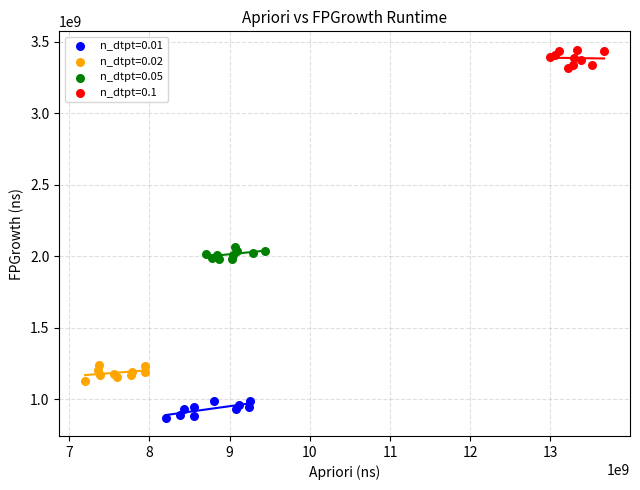

What are all the series names shown in the legend?

n_dtpt=0.01, n_dtpt=0.02, n_dtpt=0.05, n_dtpt=0.1